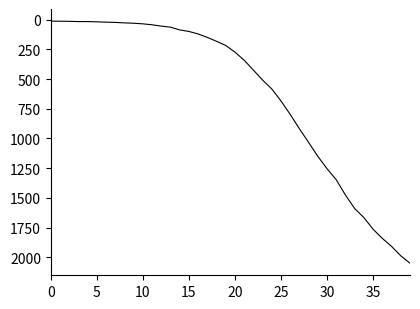

What is the greatest value displayed?

2049